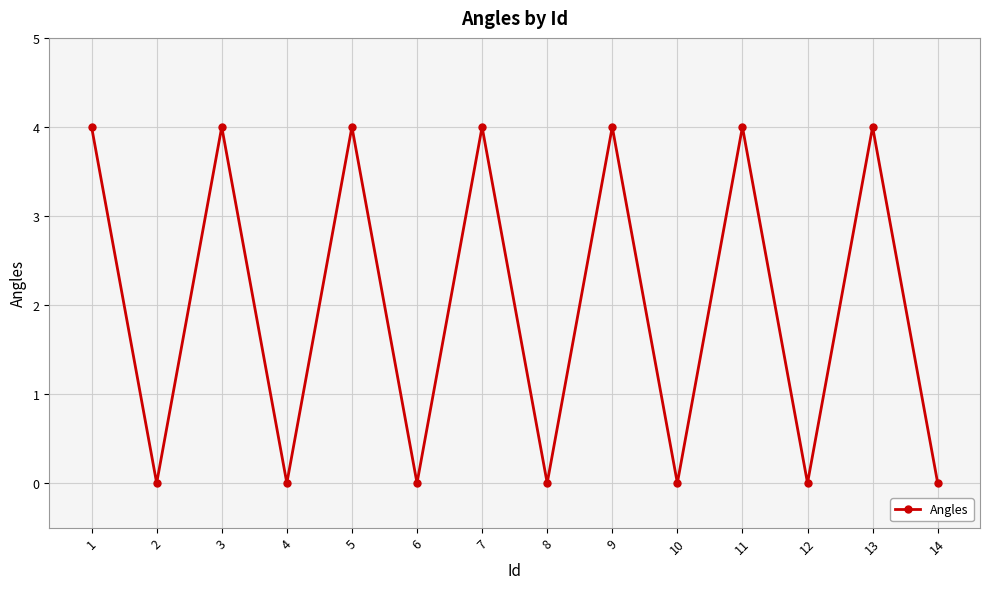

Reading left to right, transcribe all the data shown in this chart.

4	0	4	0	4	0	4	0	4	0	4	0	4	0